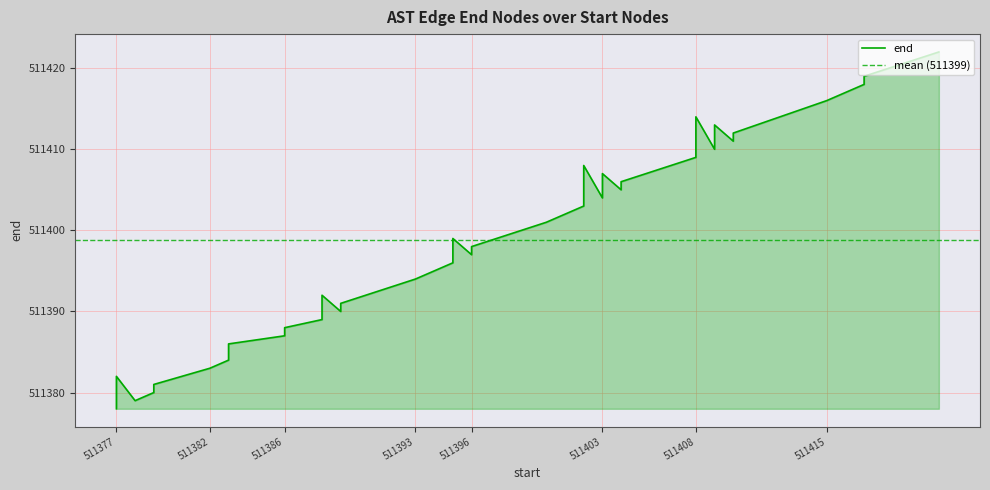

What is the difference between the maximum and minimum values?

44